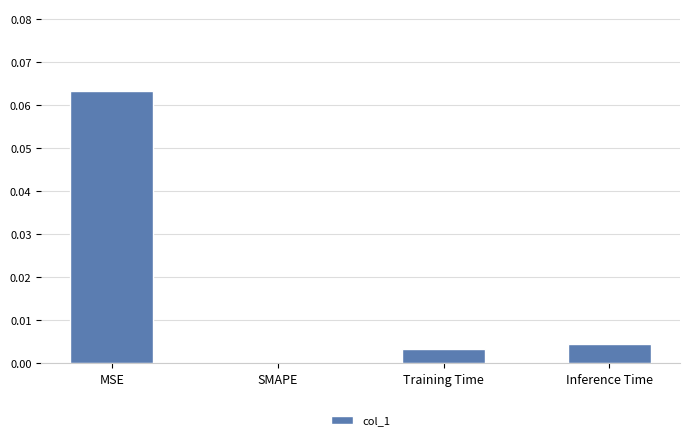

How many categories are shown in the chart?

4